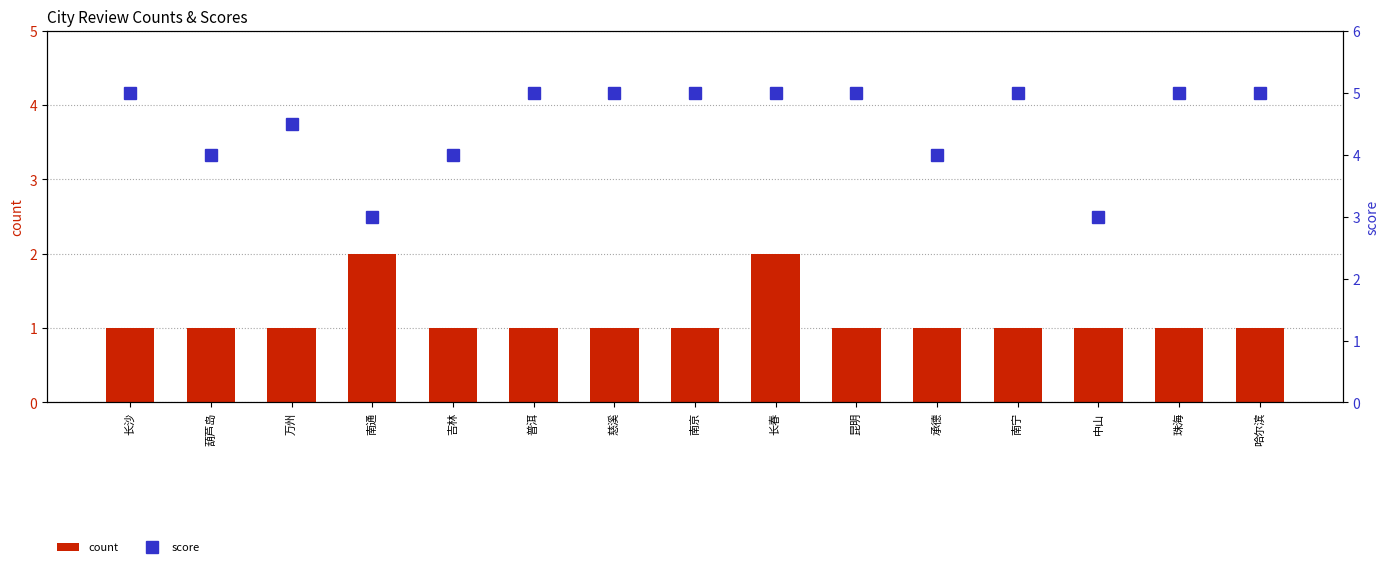

How many count values are between 1 and 2?

15